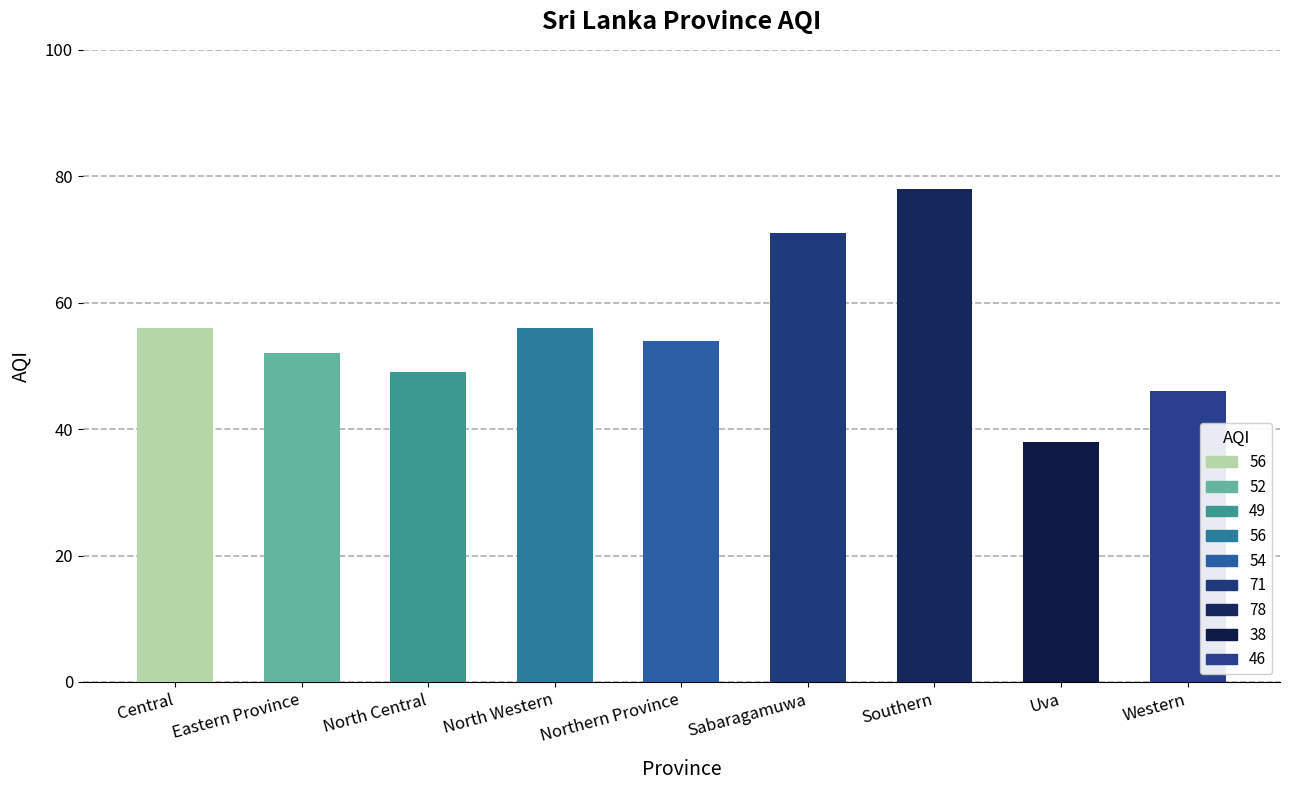

What is the difference between the maximum and second lowest values?

32